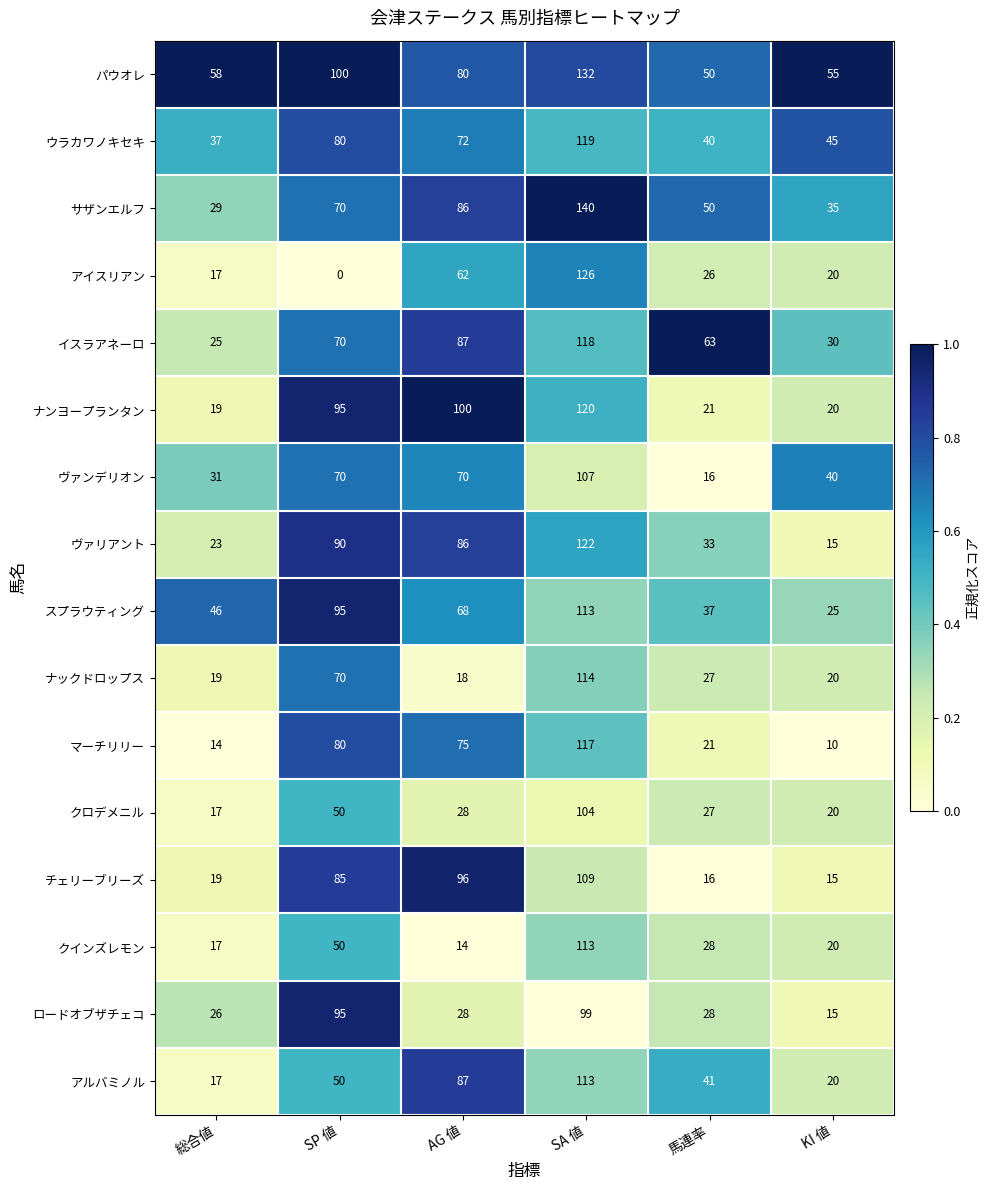

True or false: アイスリアン has a value of 126 at SA 値.

True